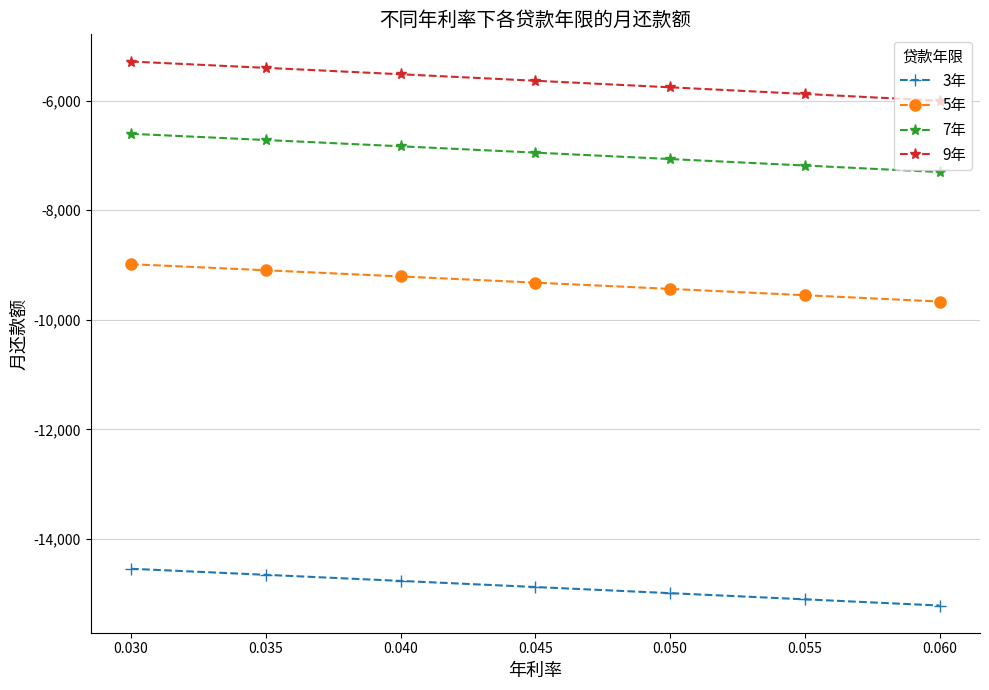

What are all the series names shown in the legend?

3年, 5年, 7年, 9年